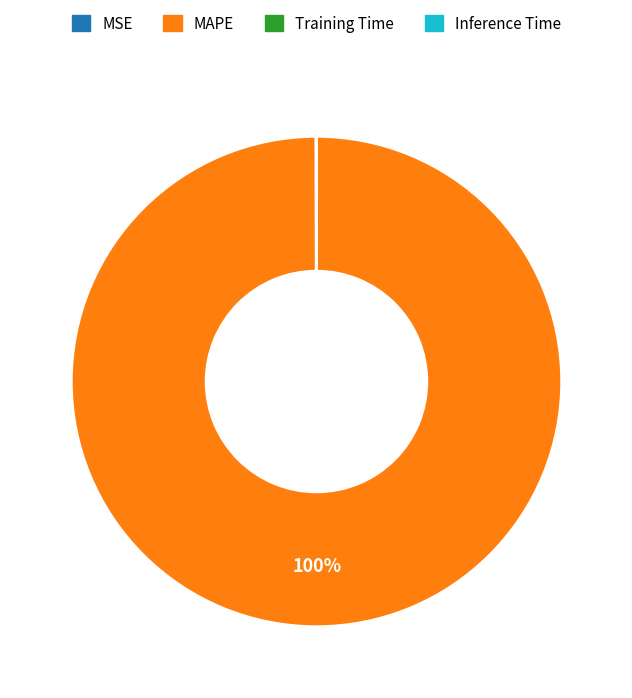

Does any single category account for the majority?

Yes